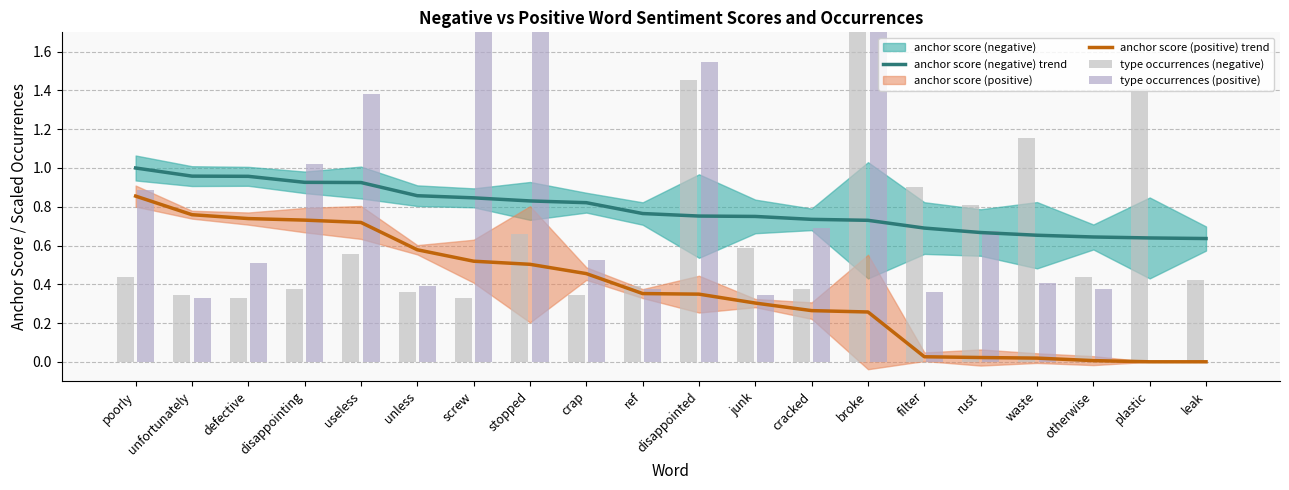

Between stopped and otherwise, which series saw the biggest shift?

type occurrences (positive)